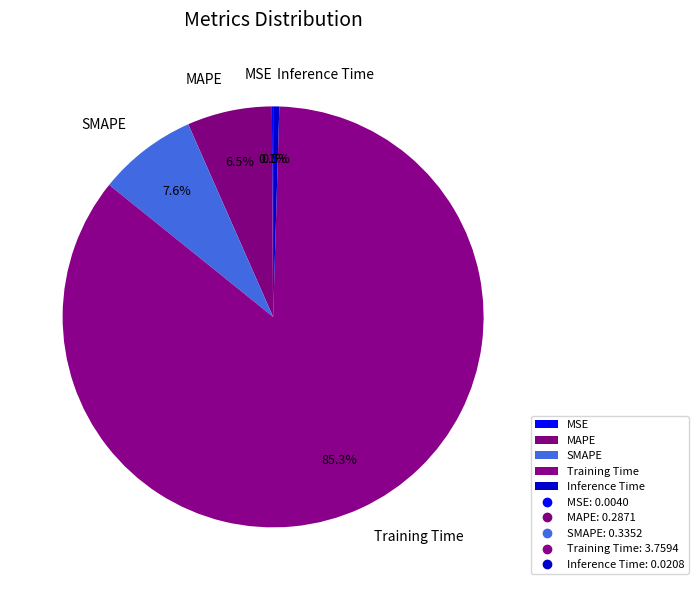

What is the largest slice in the pie chart?

Training Time